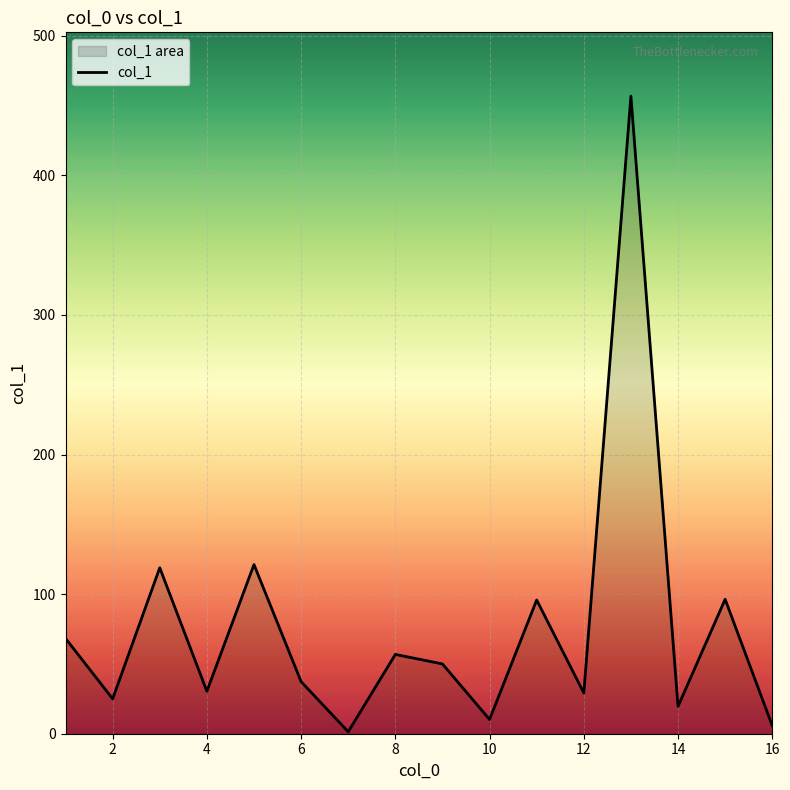

How many lines are shown in the chart?

1